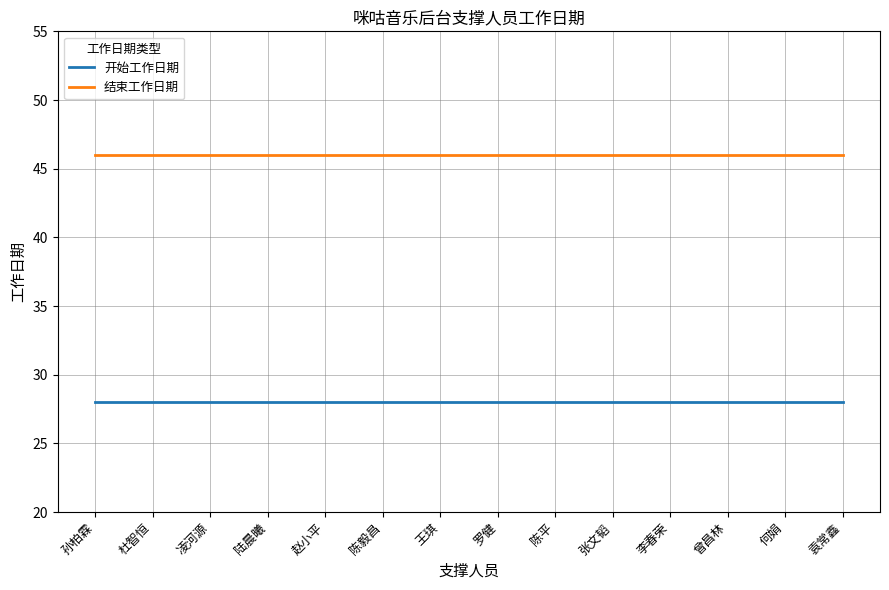

True or false: 结束工作日期 and 开始工作日期 cross at least once.

False